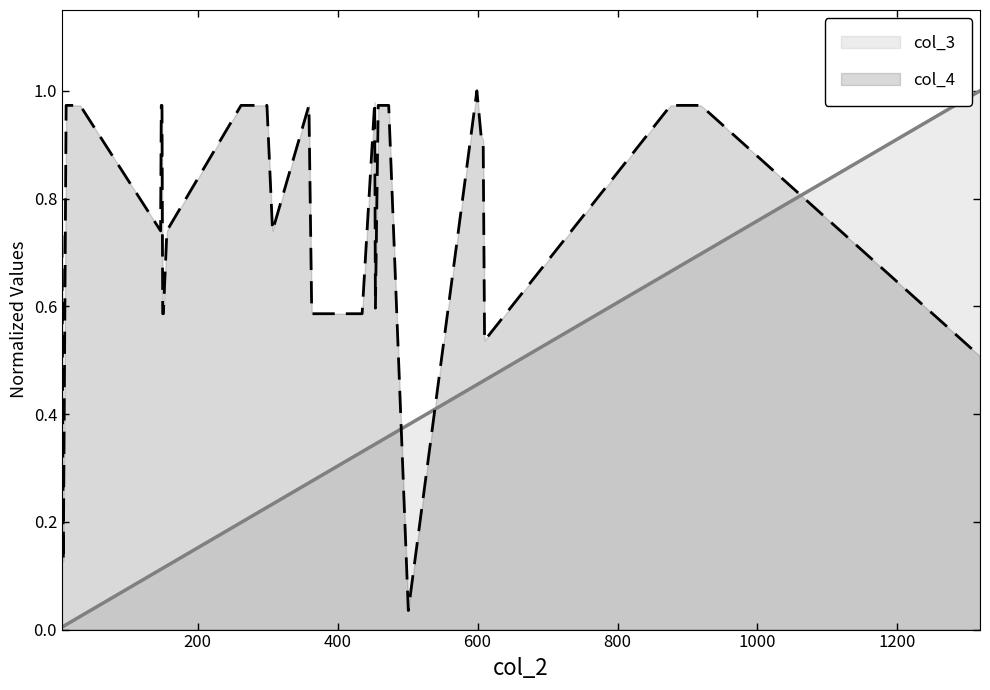

True or false: col_4 and col_3 cross at least once.

True